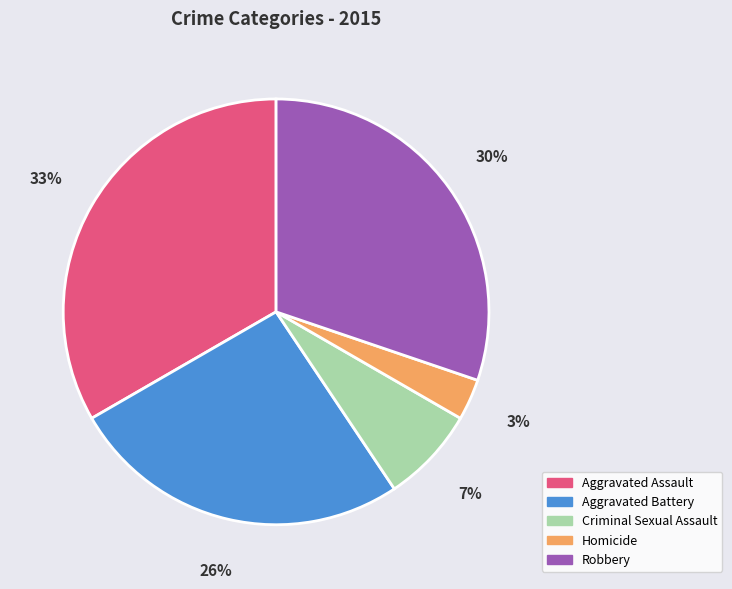

Is it true that Aggravated Assault is 33% of the pie?

True